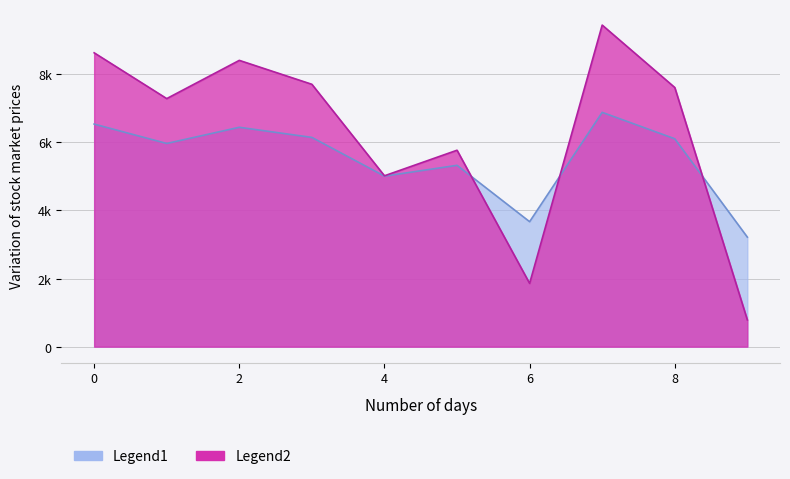

Reading left to right, list all the values displayed in this chart.

Legend1: 0=6536.1	1=5966.9	2=6442.1	3=6144.7	4=5007.6	5=5325.2	6=3669.9	7=6880.7	8=6104.8	9=3216.4
Legend2: 0=8629.1	1=7284.3	2=8406.9	3=7704.2	4=5017.9	5=5768.2	6=1857.5	7=9443.1	8=7610.2	9=786.3